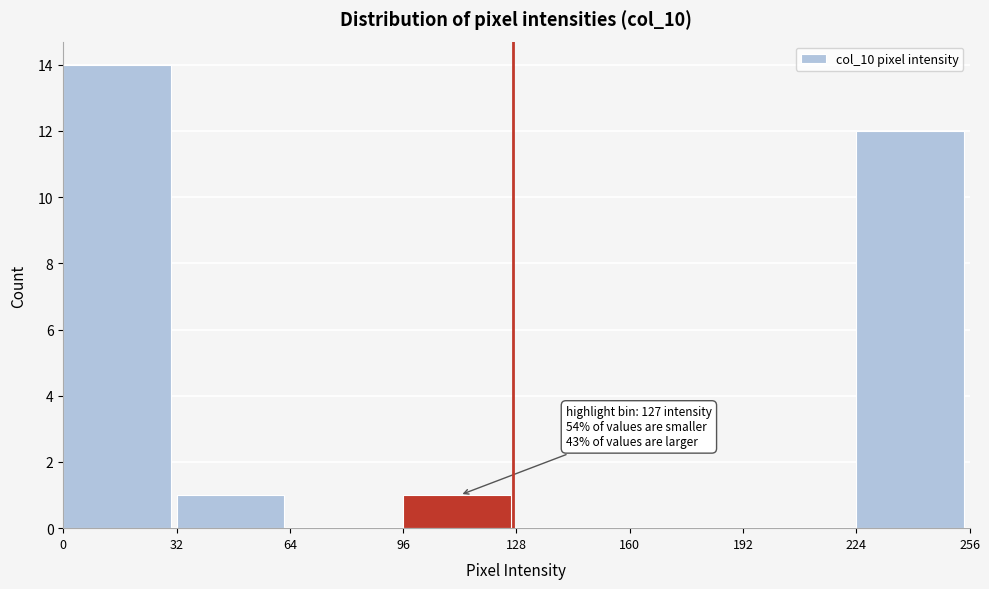

Reading left to right, extract all data points from this chart.

0=14	32=1	64=0	96=1	128=0	160=0	192=0	224=12